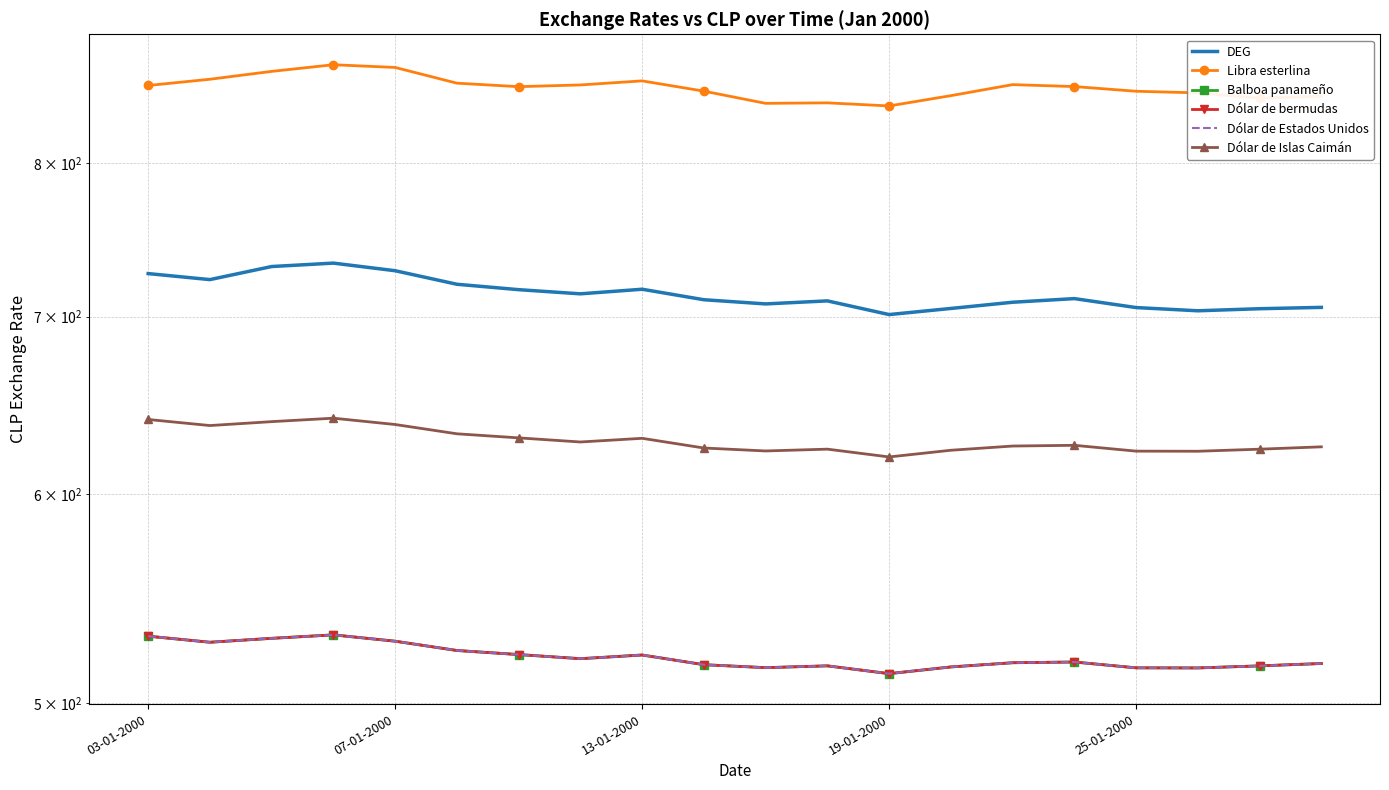

What is the sum of the Dólar de Estados Unidos values at 11 and 13?

1032.6